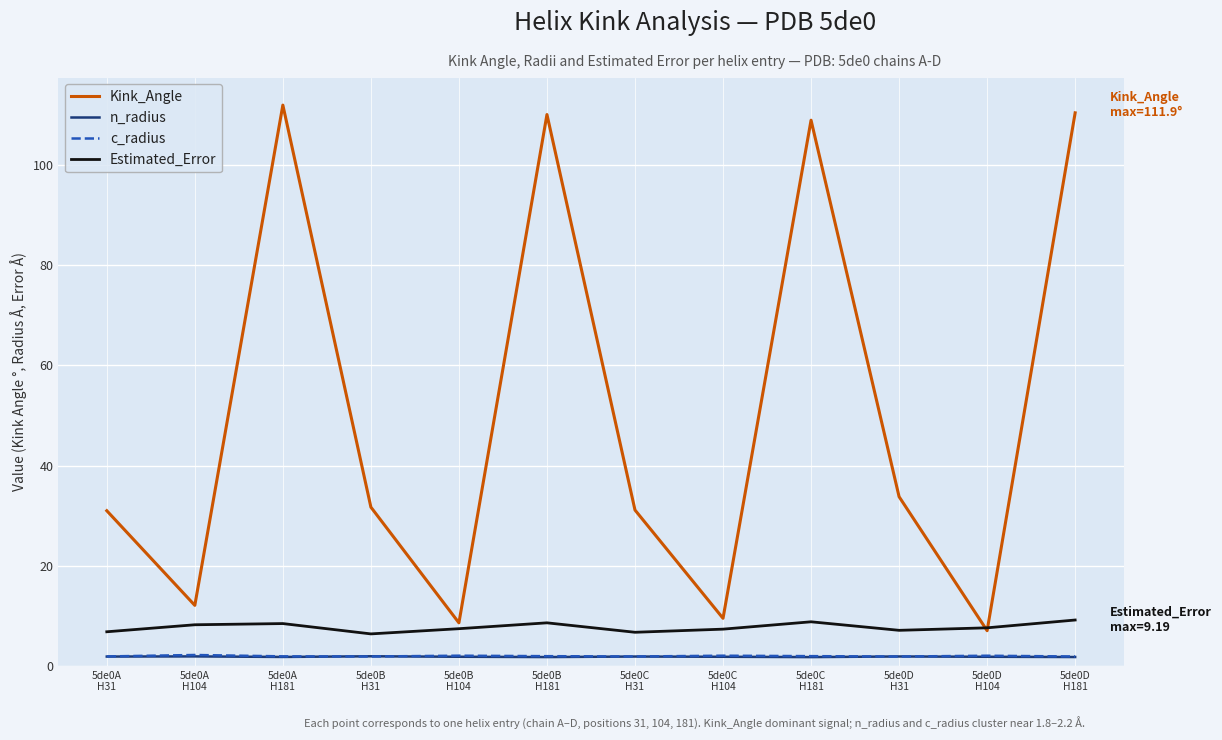

How many interior local peaks does the Estimated_Error series have?

3